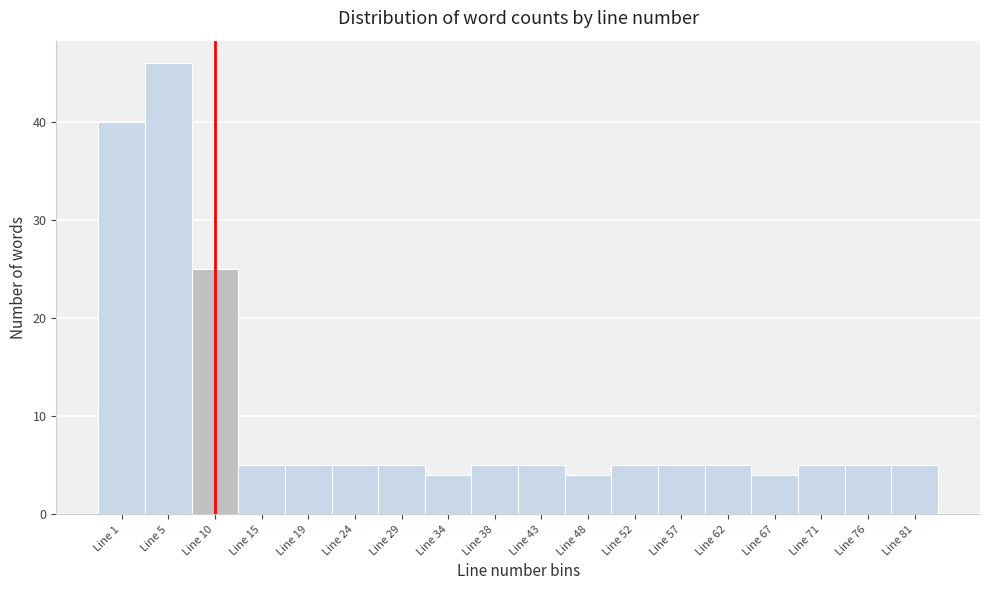

Reading left to right, extract all data points from this chart.

40	46	25	5	5	5	5	4	5	5	4	5	5	5	4	5	5	5